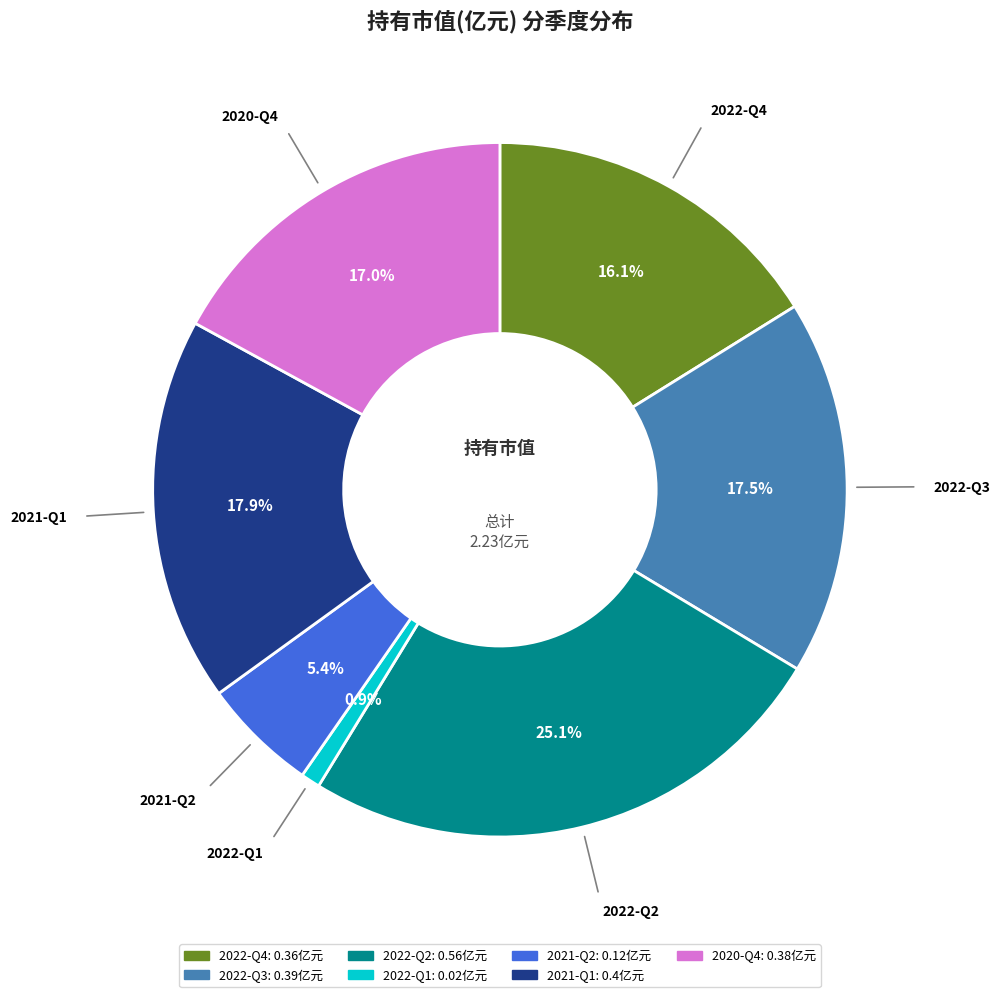

What is the largest slice in the pie chart?

2022-Q2